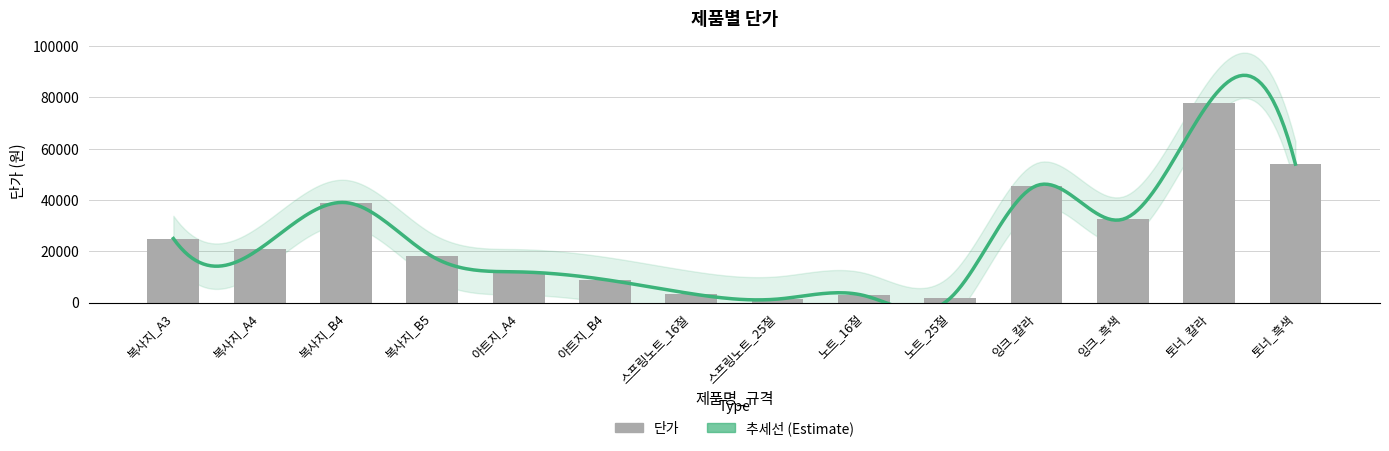

What is the sum of all values?

343550